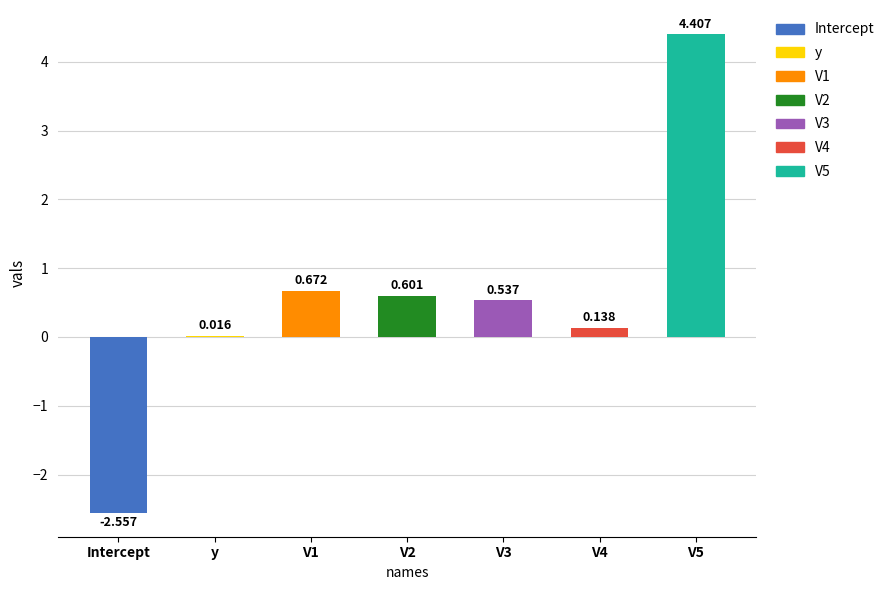

Between y and Intercept, which is larger?

y